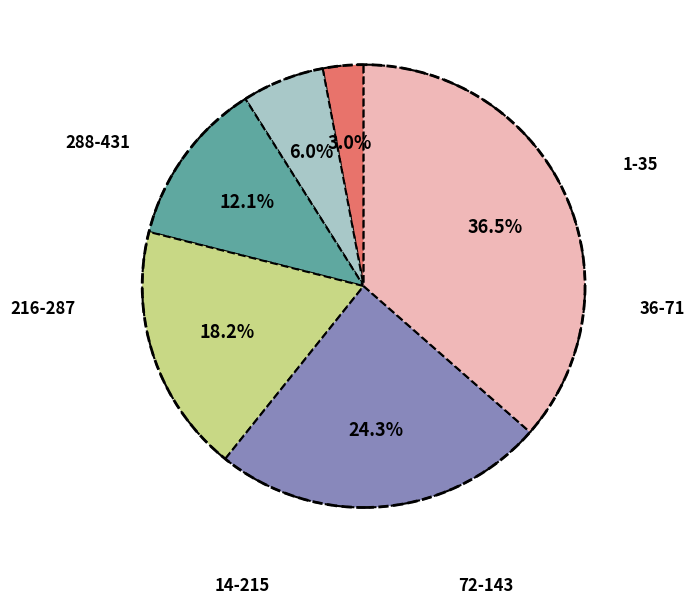

The 14-215 slice represents 1% of the pie. True or false?

False